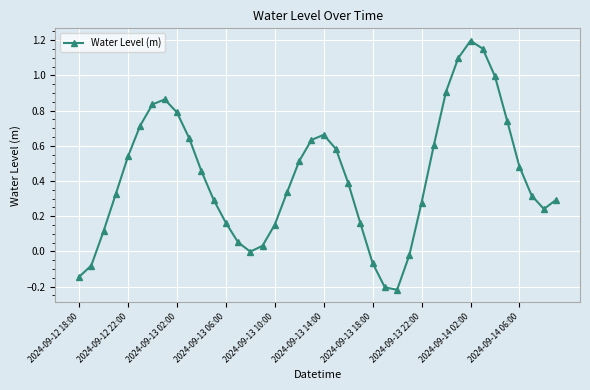

What is the value of the 32nd point from the left?

1.1